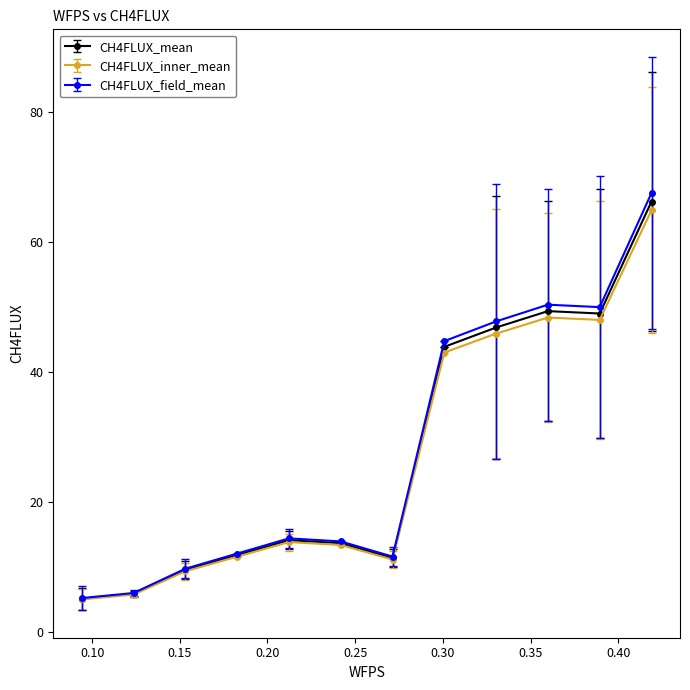

True or false: CH4FLUX_field_mean has more than 2 interior local peaks.

False